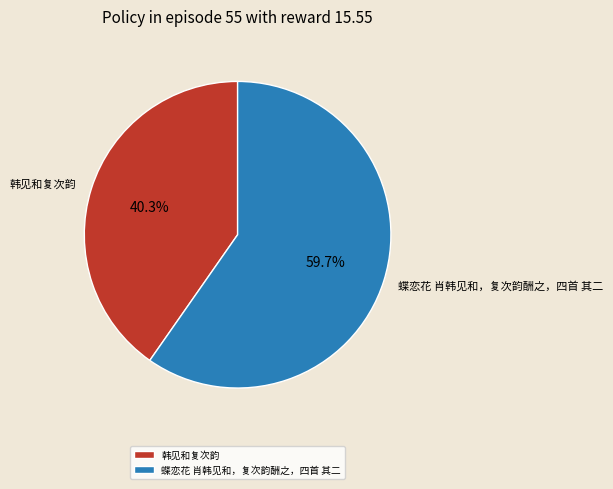

Is it true that 蝶恋花 肖韩见和，复次韵酬之，四首 其二 is 47% of the pie?

False